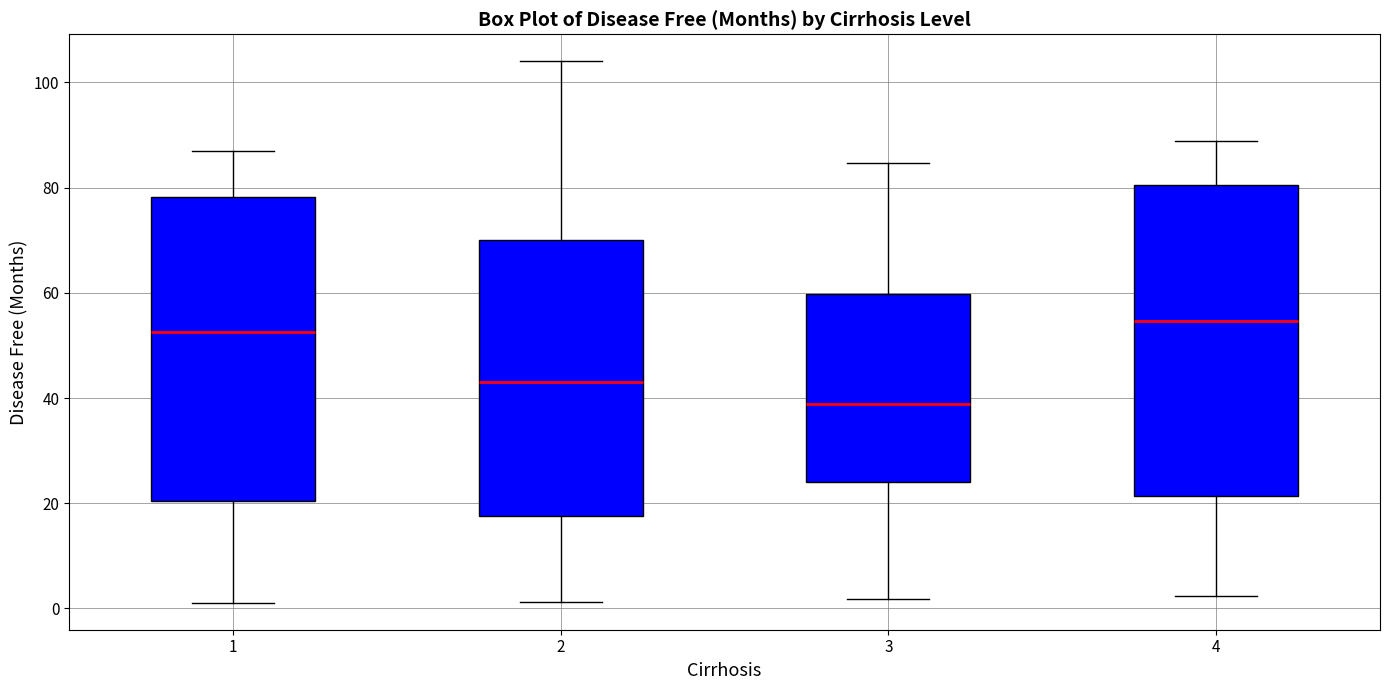

Reading left to right, transcribe this box plot: for each box, give where its median line is, the range the box spans, and where its two whiskers end, as read against the y-axis. The values are not printed on the chart, so give them approximately, as read against the axis.

1: median 52, box 20 to 78, whiskers 2 to 86
2: median 44, box 18 to 70, whiskers 2 to 104
3: median 38, box 24 to 60, whiskers 2 to 84
4: median 54, box 22 to 80, whiskers 2 to 88